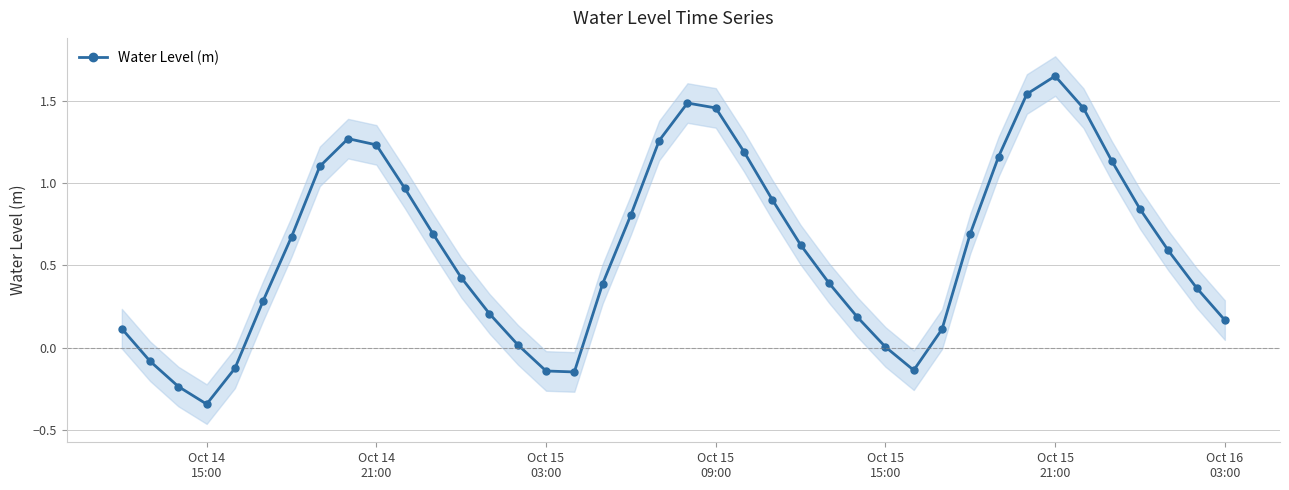

True or false: Water Level (m) has more than 0 points higher than both neighbors.

True